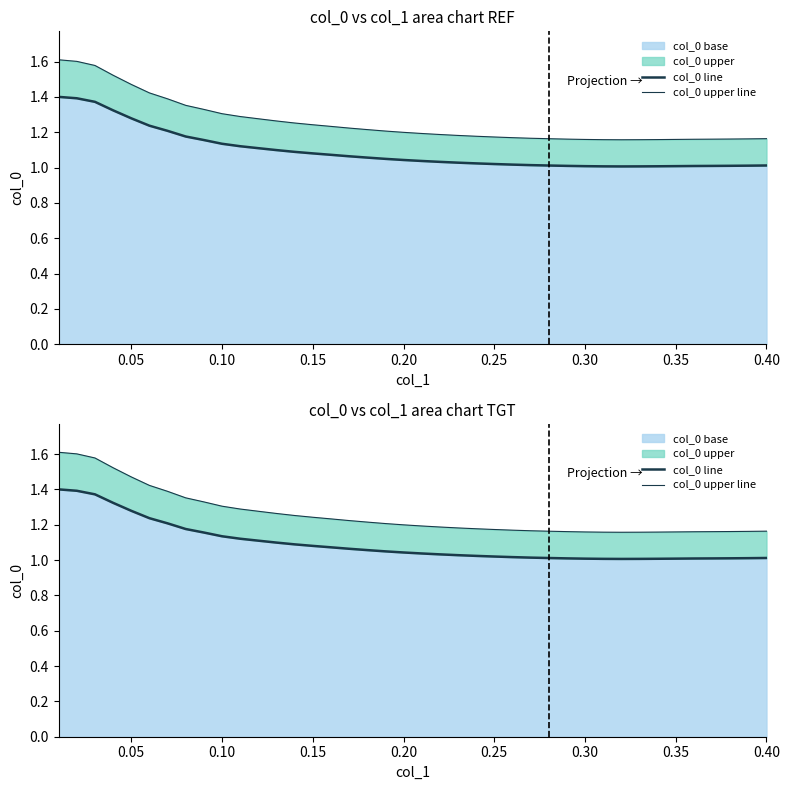

Which series has the widest spread of values?

col_0 upper line